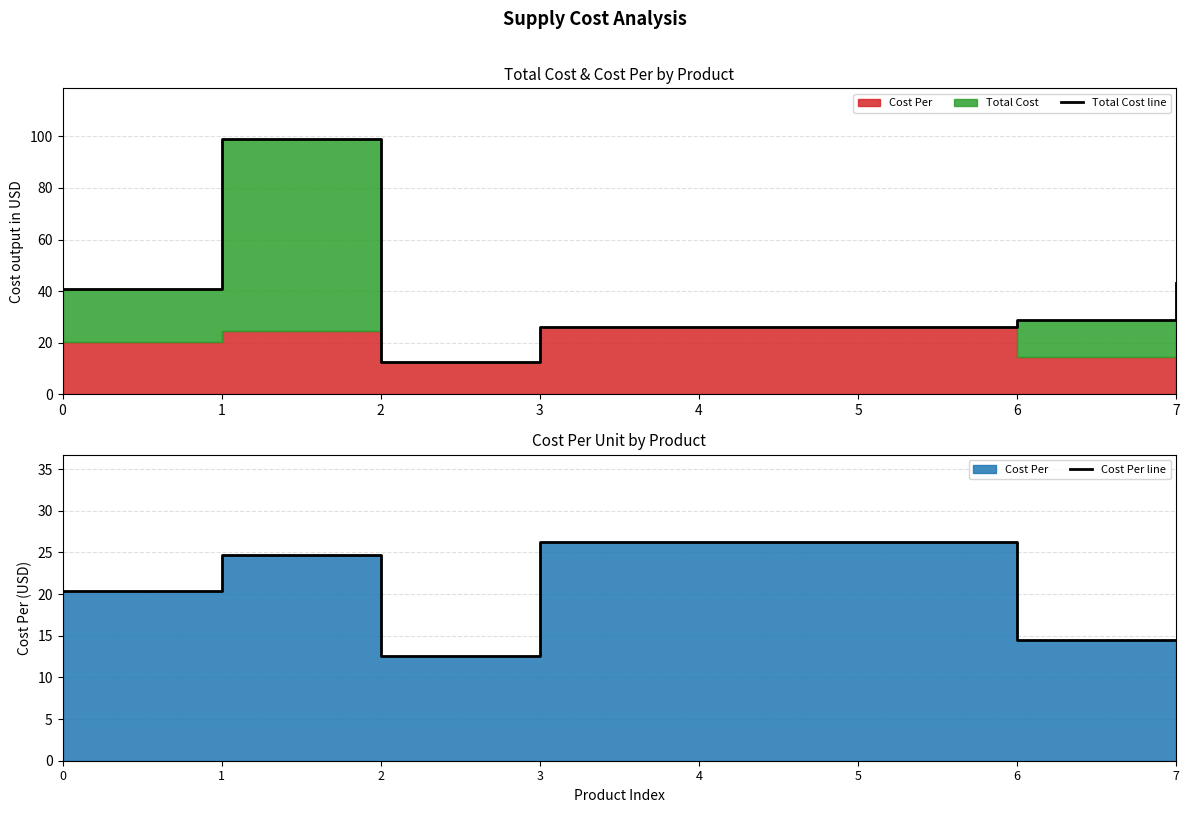

How many lines are shown in the chart?

2